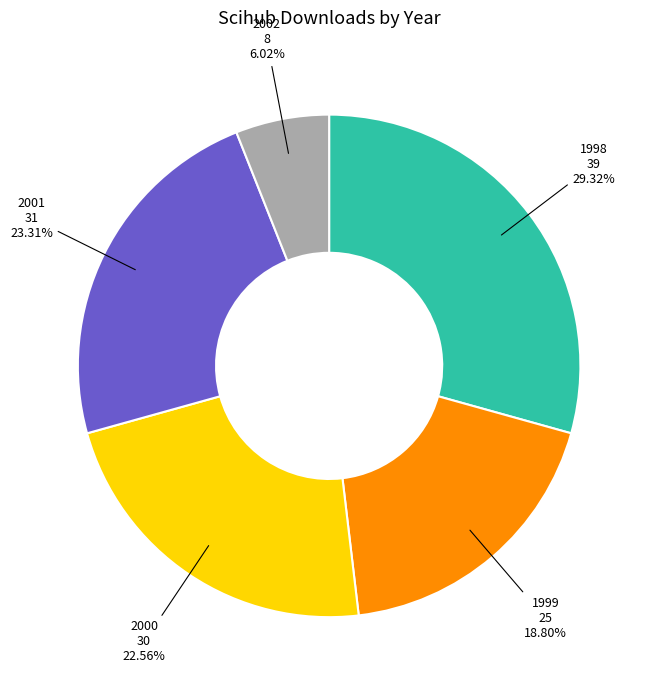

Is there a majority slice in this chart?

No